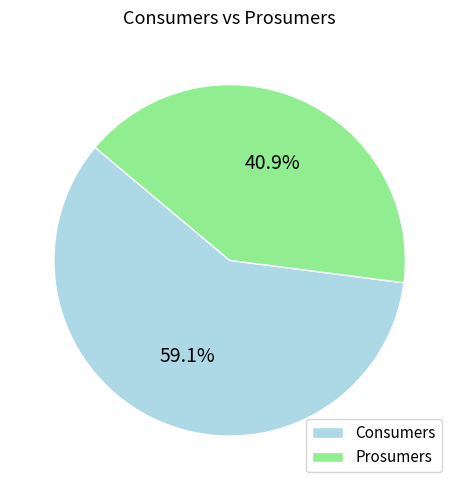

Combined, do Consumers and Prosumers account for over 50%?

Yes